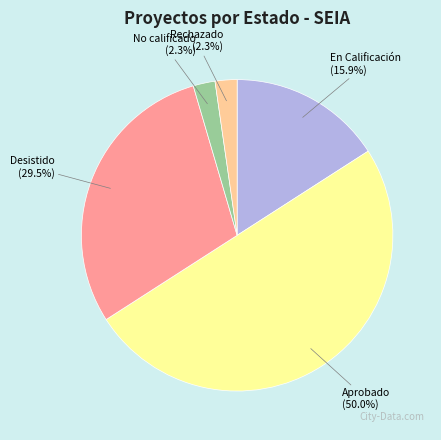

To the nearest percent, what portion does No calificado represent?

2%